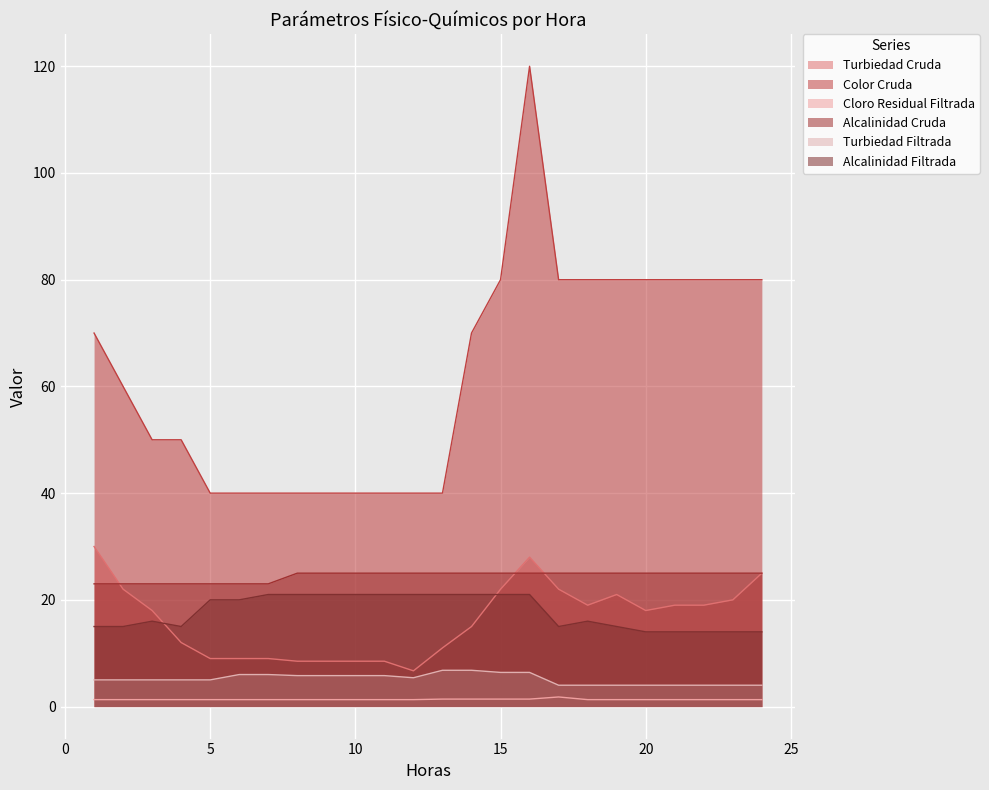

What is the value of the Alcalinidad Cruda point at the 14th from the left?

25.0